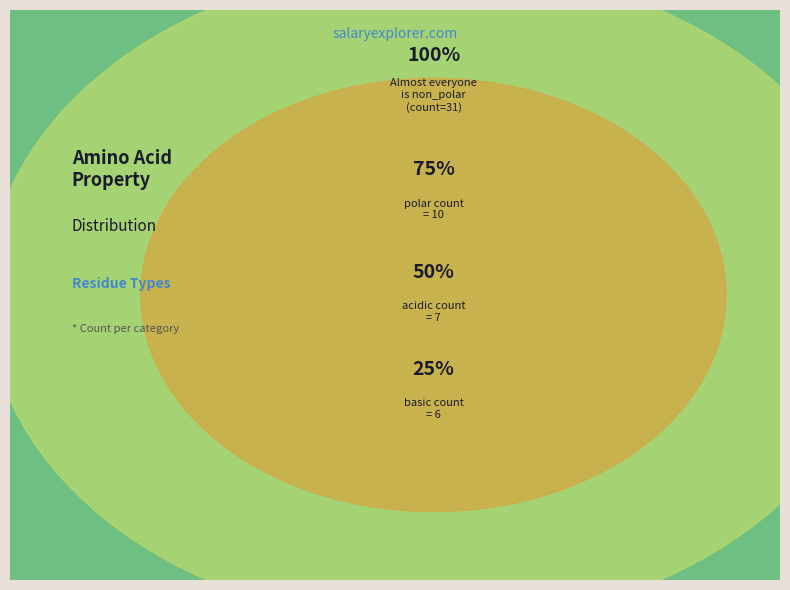

The acidic slice represents 13% of the pie. True or false?

True